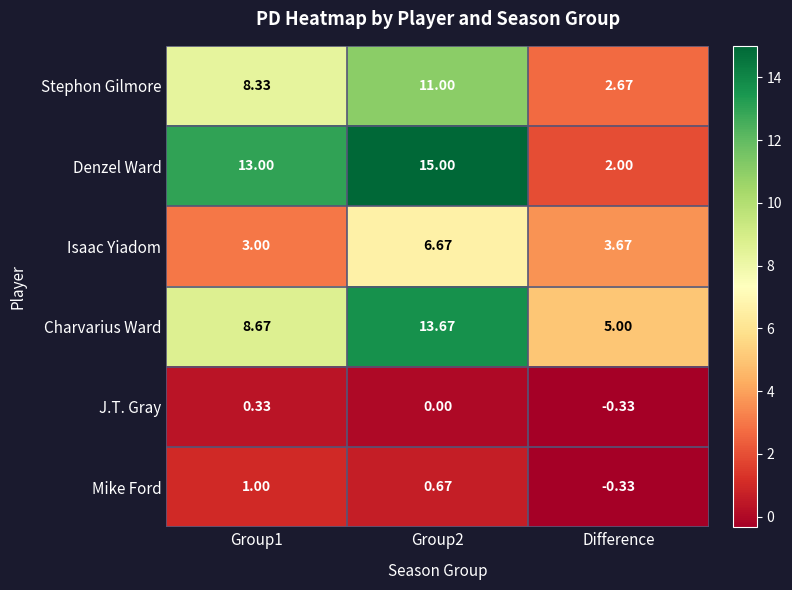

How many values in the Denzel Ward series are below 13?

1